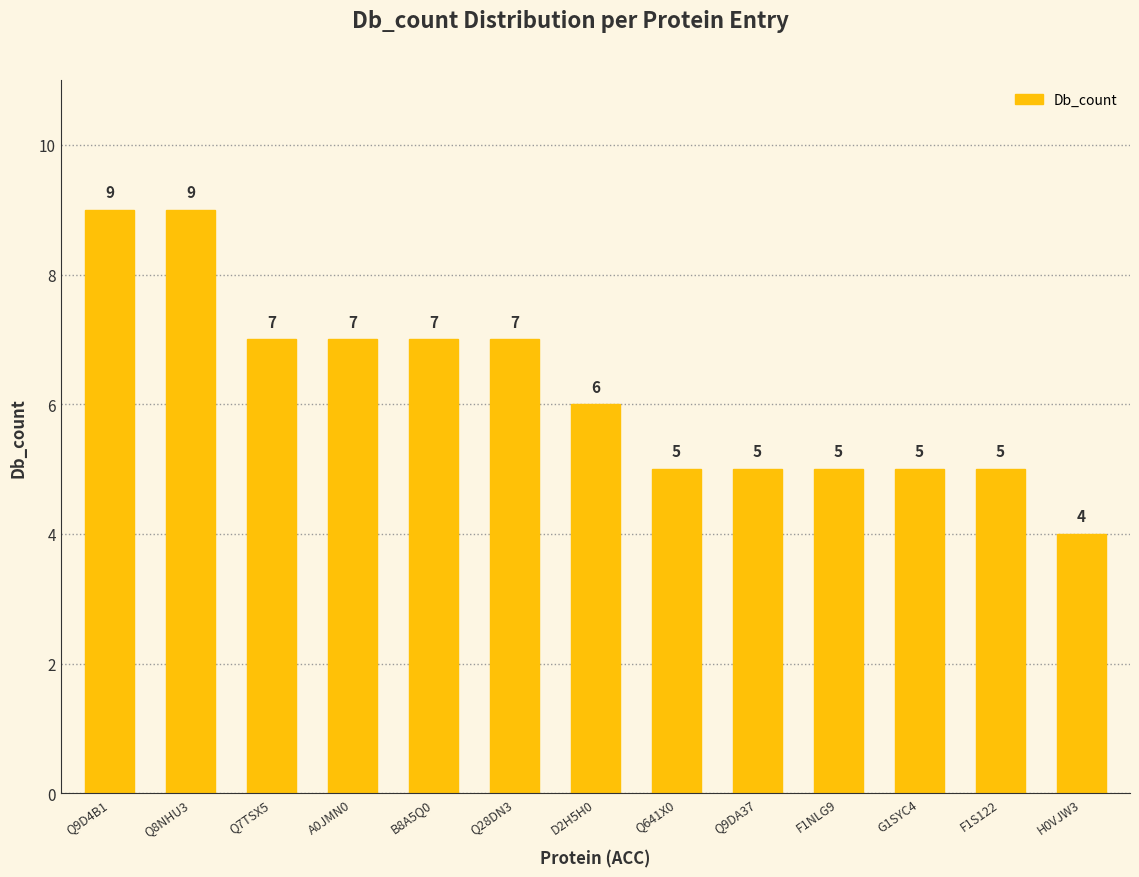

The value at Q8NHU3 is 9. True or false?

True